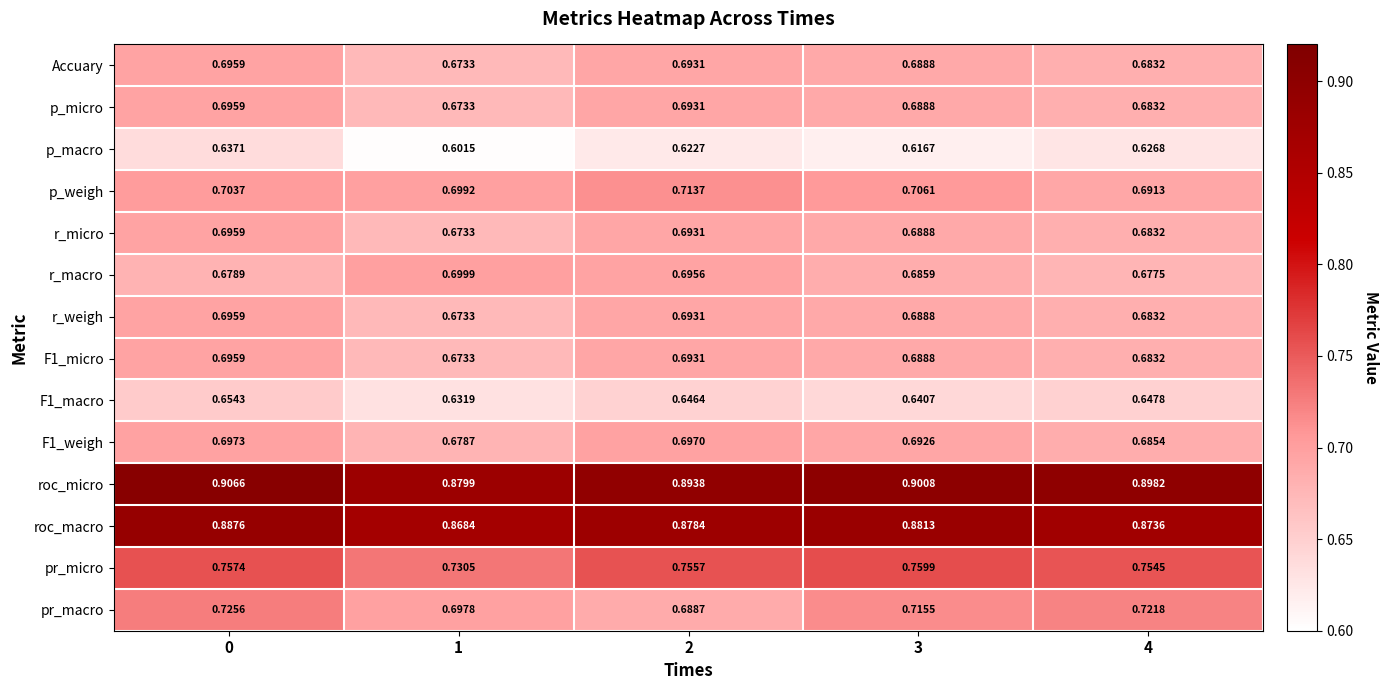

Which series has the largest total across all categories?

roc_micro